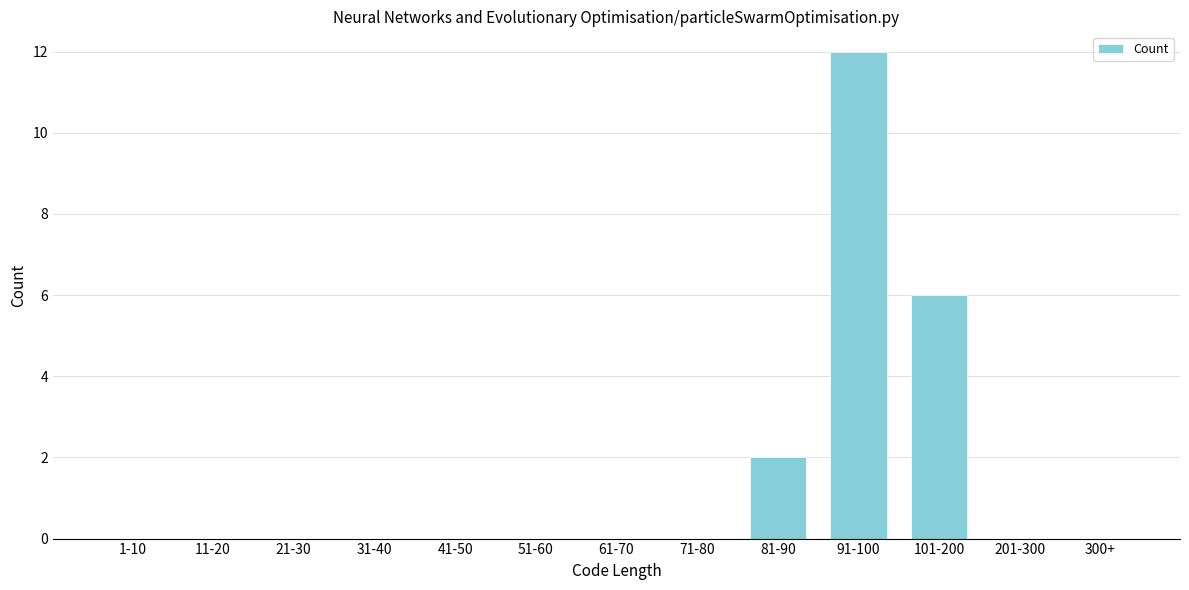

Reading right to left, transcribe all the data shown in this chart.

300+=0	201-300=0	101-200=6	91-100=12	81-90=2	71-80=0	61-70=0	51-60=0	41-50=0	31-40=0	21-30=0	11-20=0	1-10=0